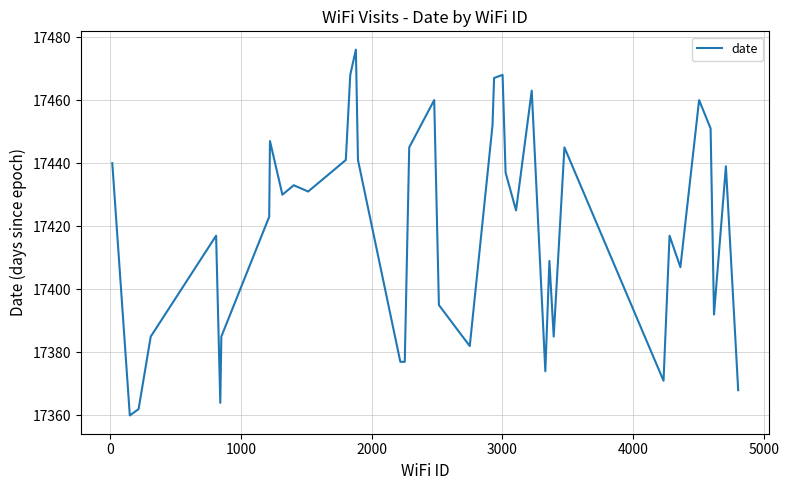

Reading left to right, what are all the values shown in this chart?

17440	17360	17362	17385	17417	17364	17385	17423	17447	17430	17433	17431	17441	17468	17476	17441	17377	17377	17445	17460	17395	17382	17452	17467	17468	17437	17425	17463	17374	17409	17385	17445	17371	17417	17407	17460	17451	17392	17439	17368